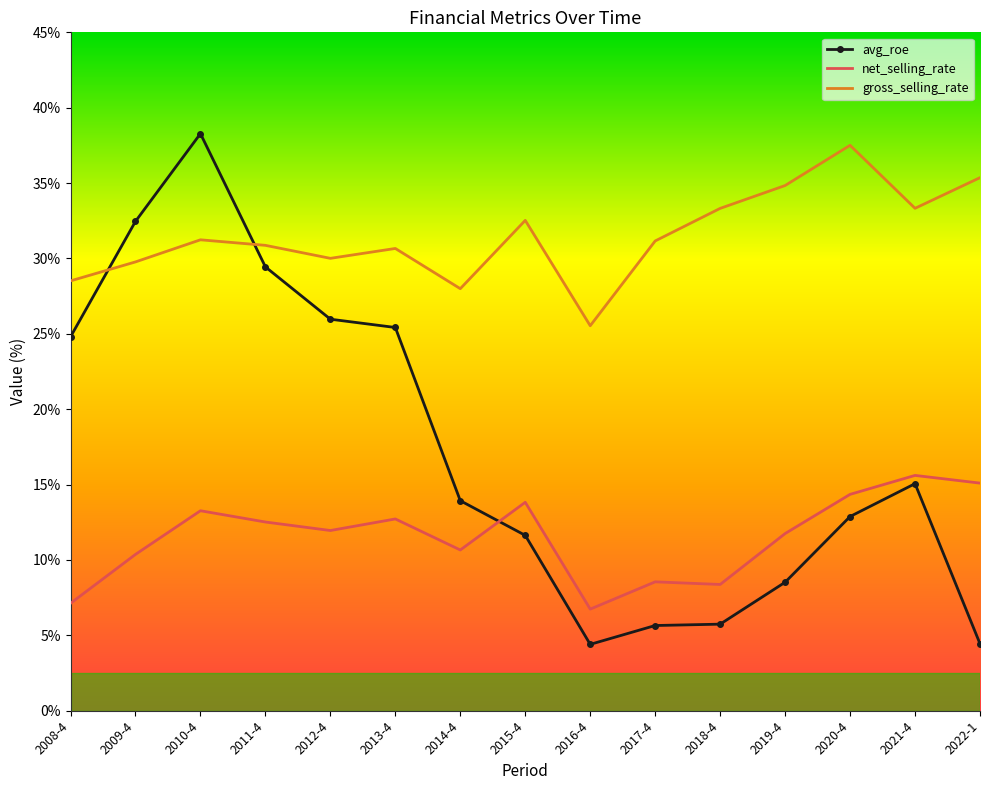

What is the total value across all series at 2020-4?

64.7